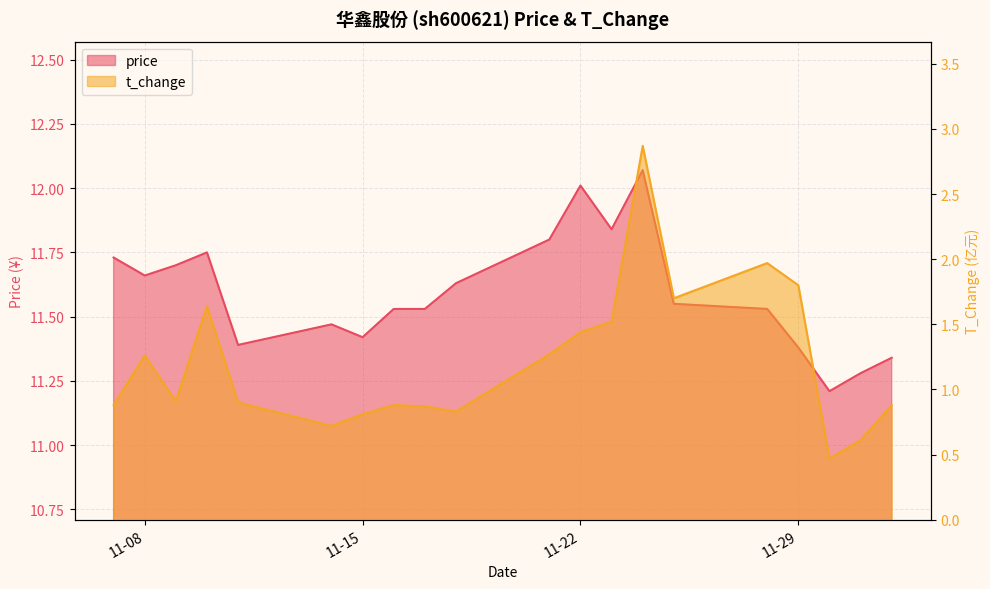

List the series in order of their overall mean, lowest first.

t_change, price